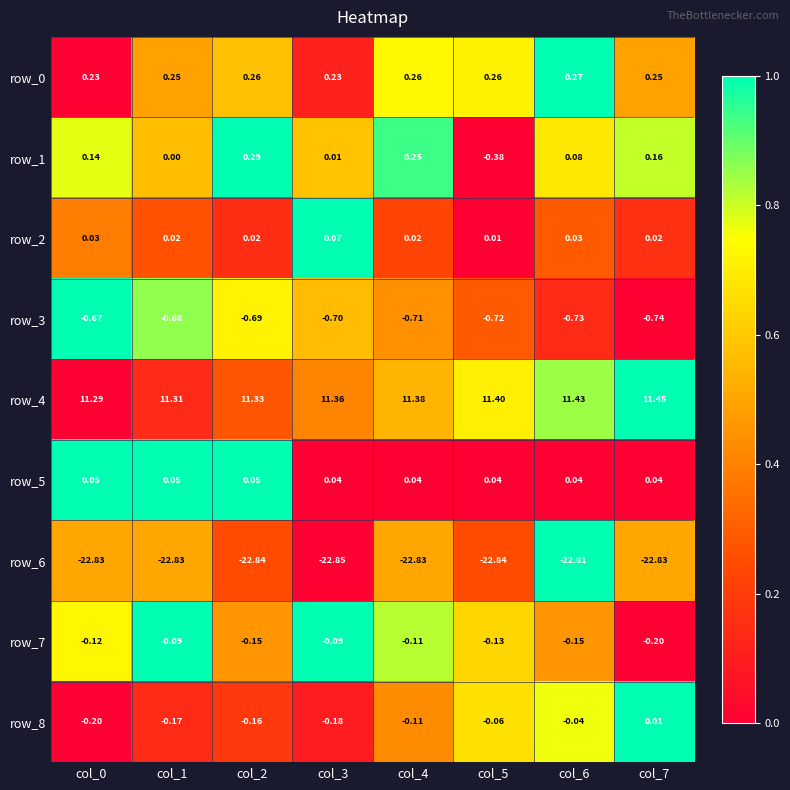

Is the value of row_5 at col_4 greater than the value of row_7 at col_3?

Yes